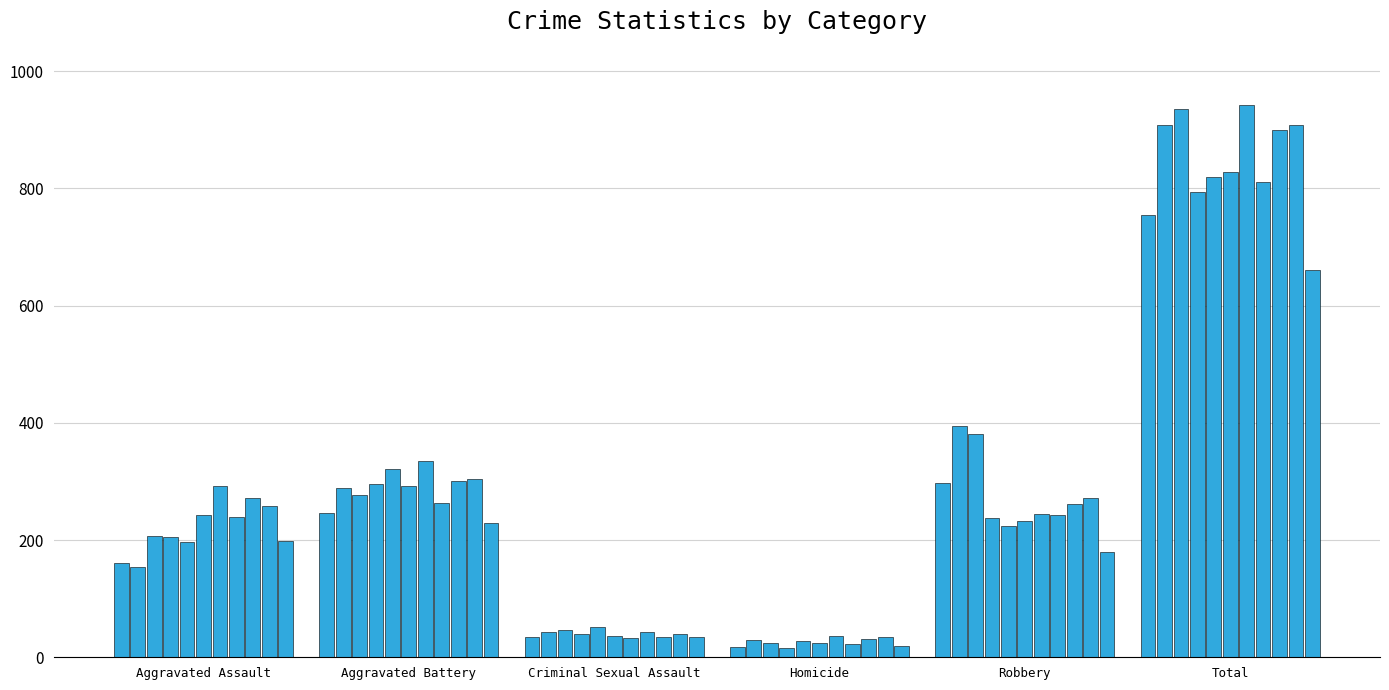

What is the difference between the maximum and minimum values?

927